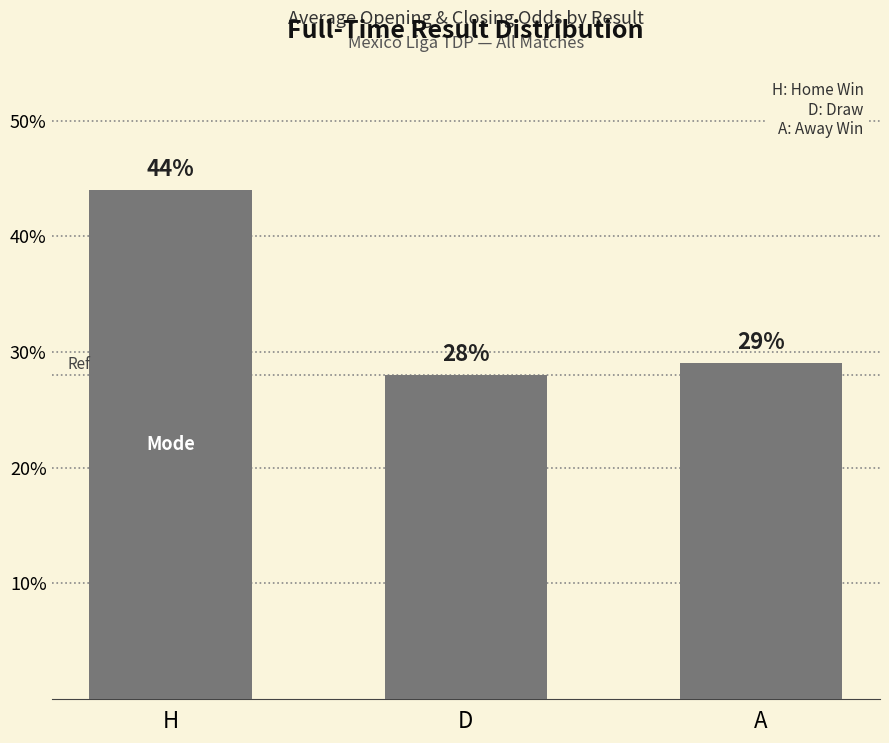

Is it true that the value at H is 65?

False